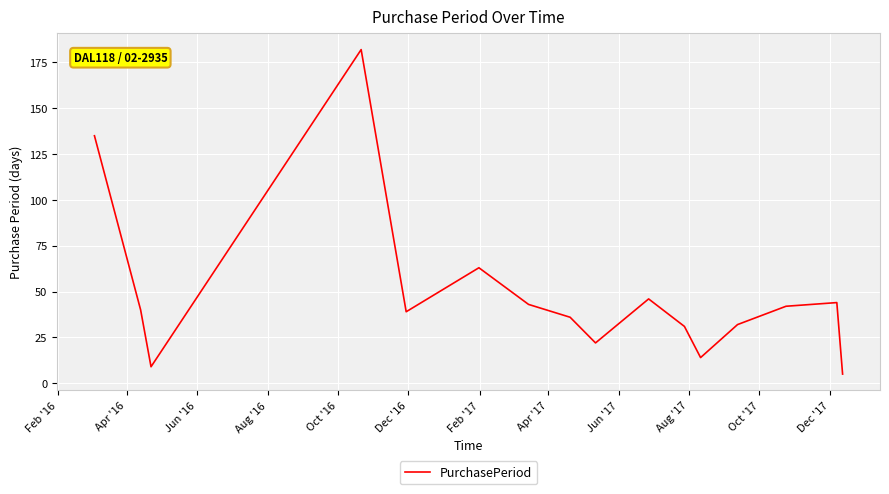

What is the maximum value shown in the chart?

182